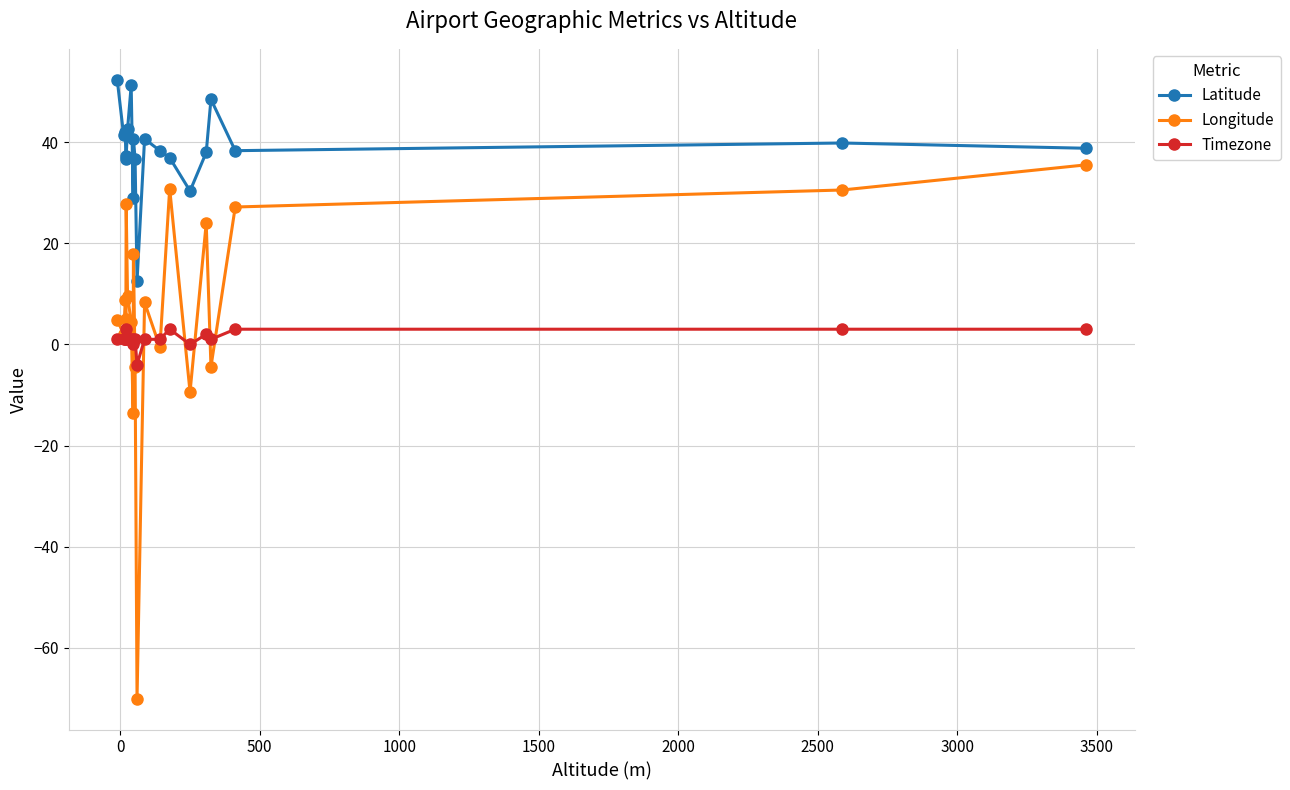

Which series has the largest range (max minus min)?

Longitude